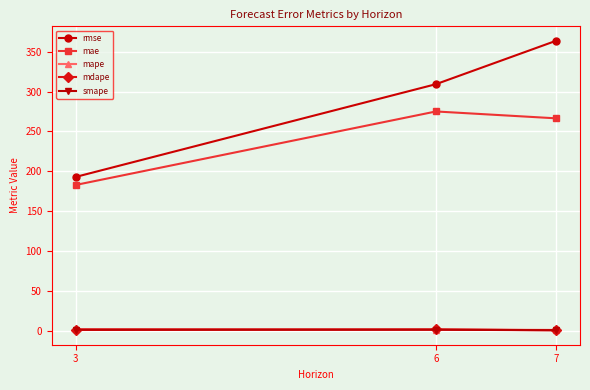

List the labels in order of rmse value, largest first.

7, 6, 3